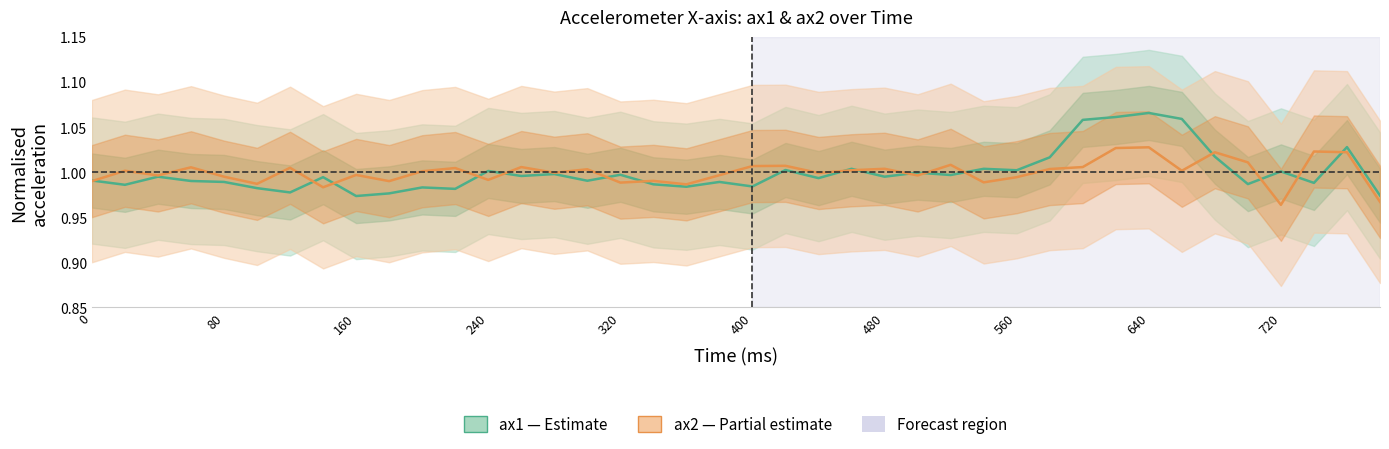

At which category is the sum across all series the highest?

640